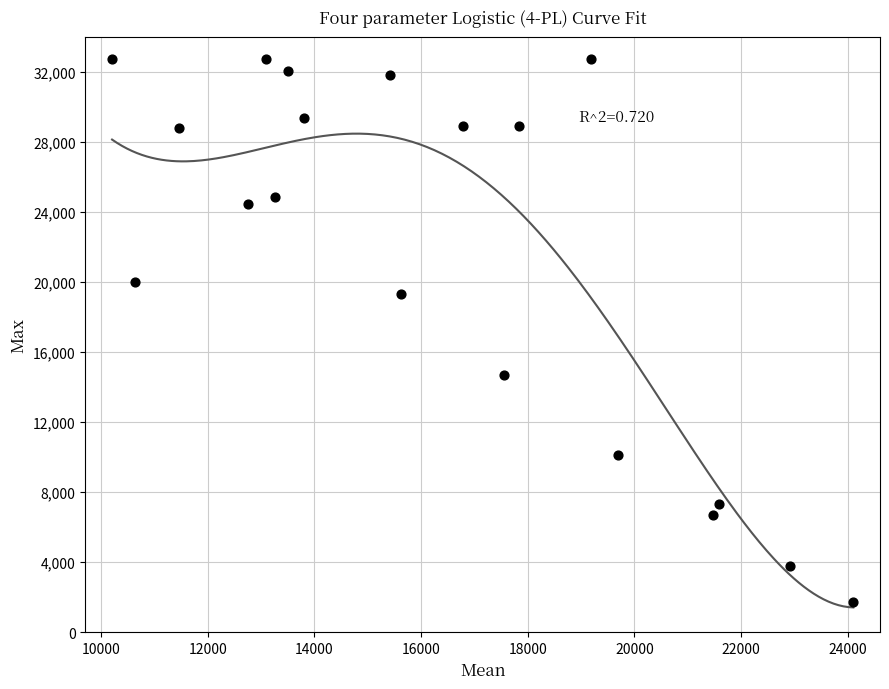

What Y value in the scatter plot is closest to 17239?

19314